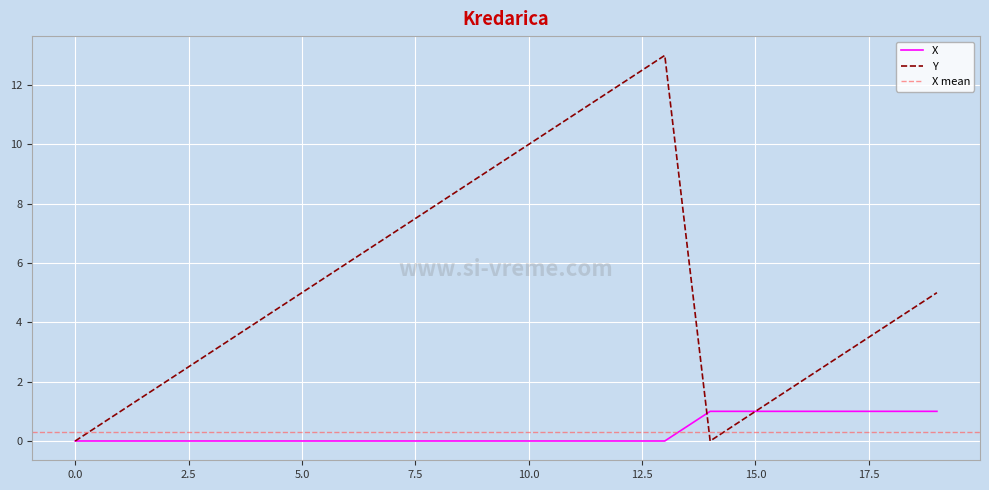

At which category does the chart reach its peak across all series?

13